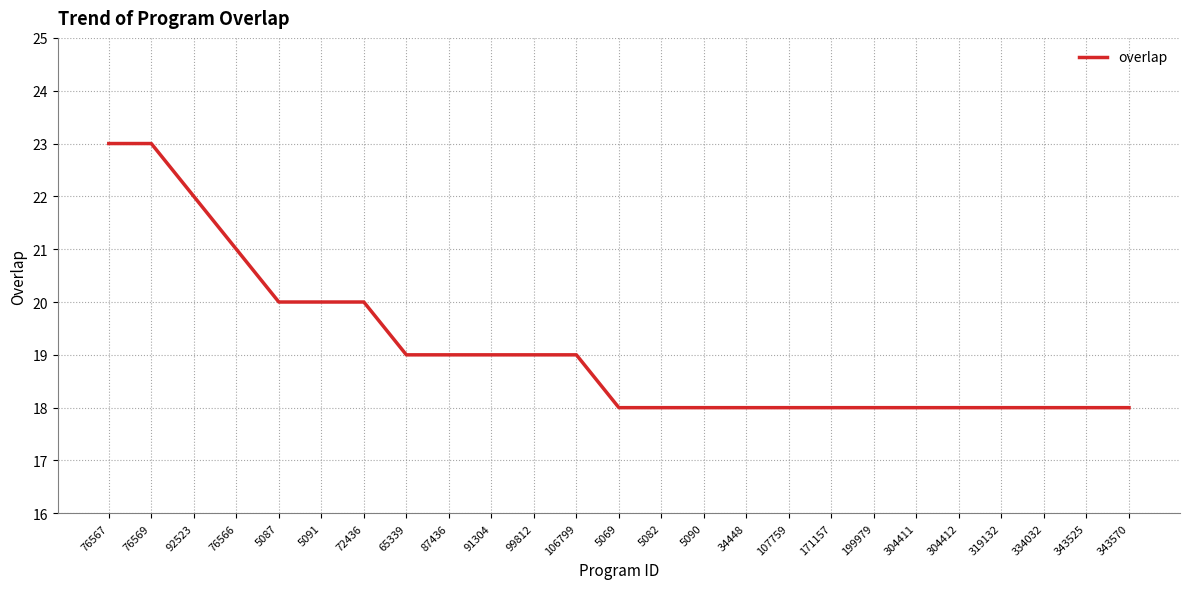

Reading left to right, list all the values displayed in this chart.

76567=23	76569=23	92523=22	76566=21	5087=20	5091=20	72436=20	65339=19	87436=19	91304=19	99812=19	106799=19	5069=18	5082=18	5090=18	34448=18	107759=18	171157=18	199979=18	304411=18	304412=18	319132=18	334032=18	343525=18	343570=18